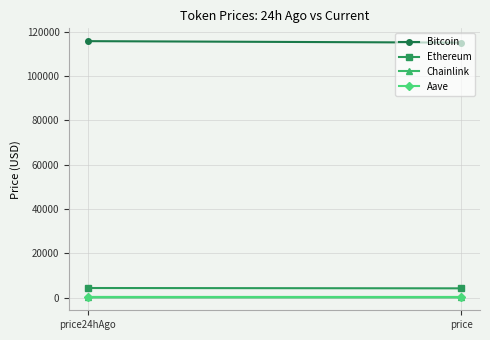

What position from the left is price24hAgo?

1